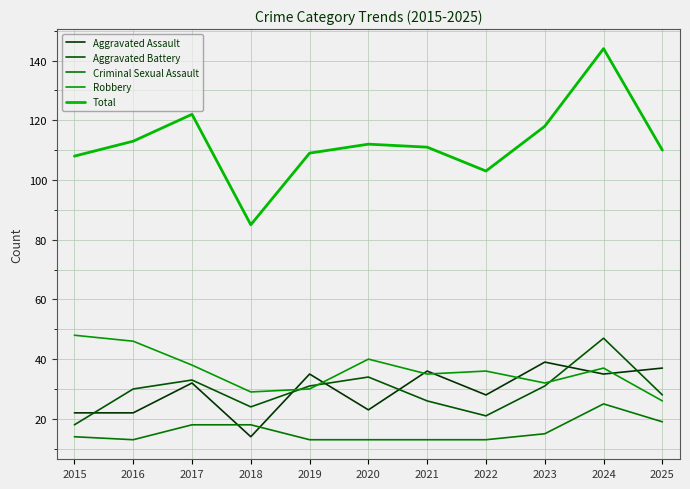

What is the highest value of the Total series?

144